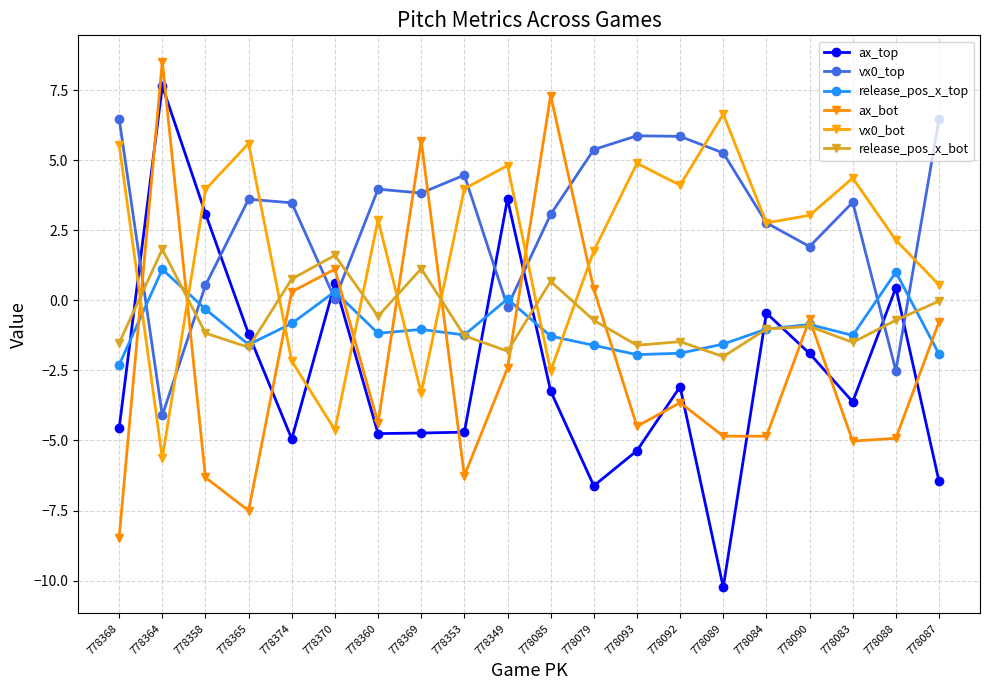

Is it true that ax_top equals -2.2 at 778360?

False